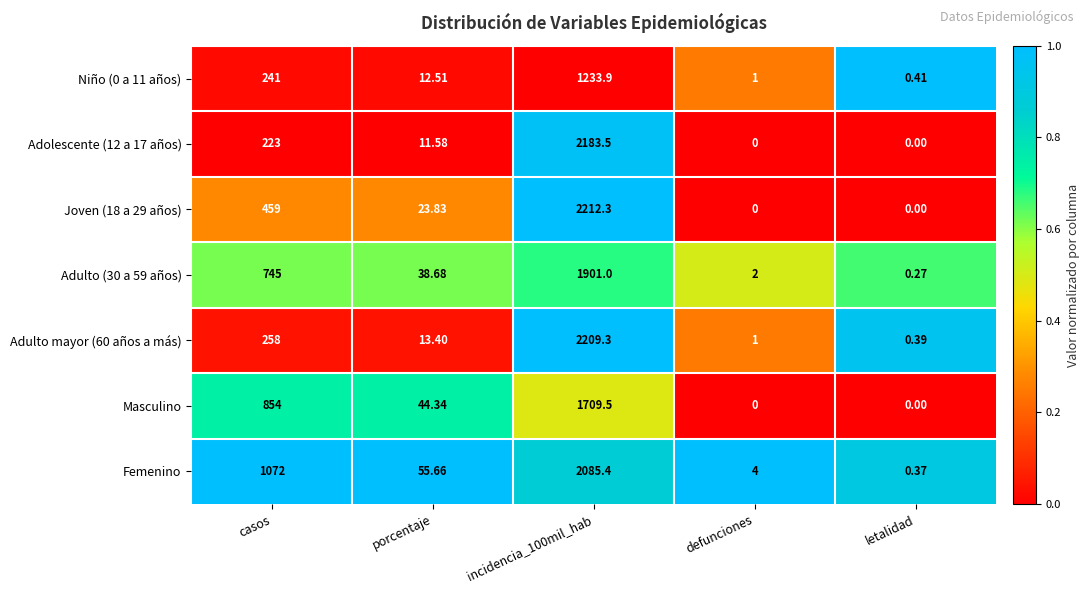

Where does the Adulto (30 a 59 años) series first go above 38?

casos